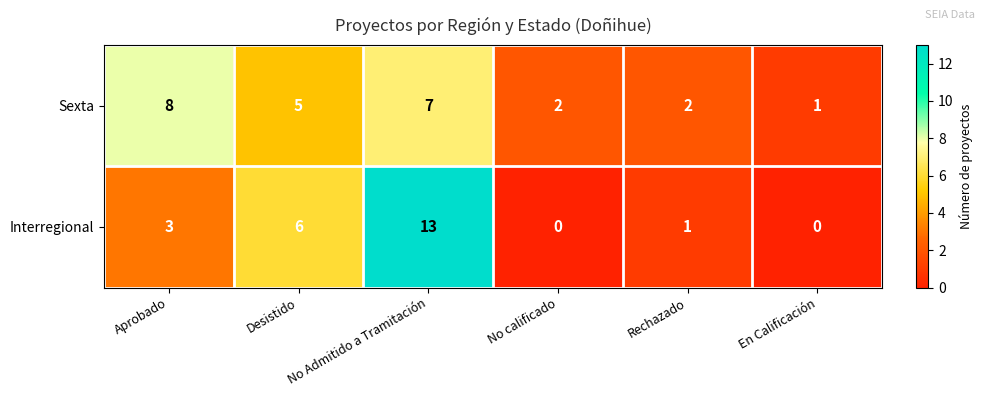

What is the sum of the Sexta values at En Calificación and Aprobado?

9